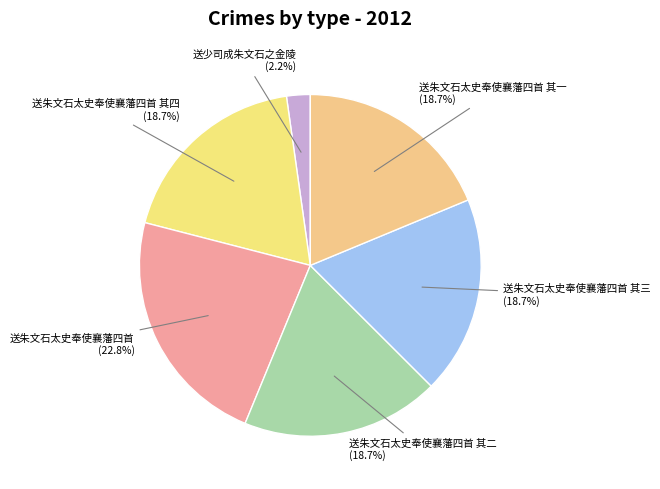

Is the sum of 送少司成朱文石之金陵 and 送朱文石太史奉使襄藩四首 其二 greater than half?

No